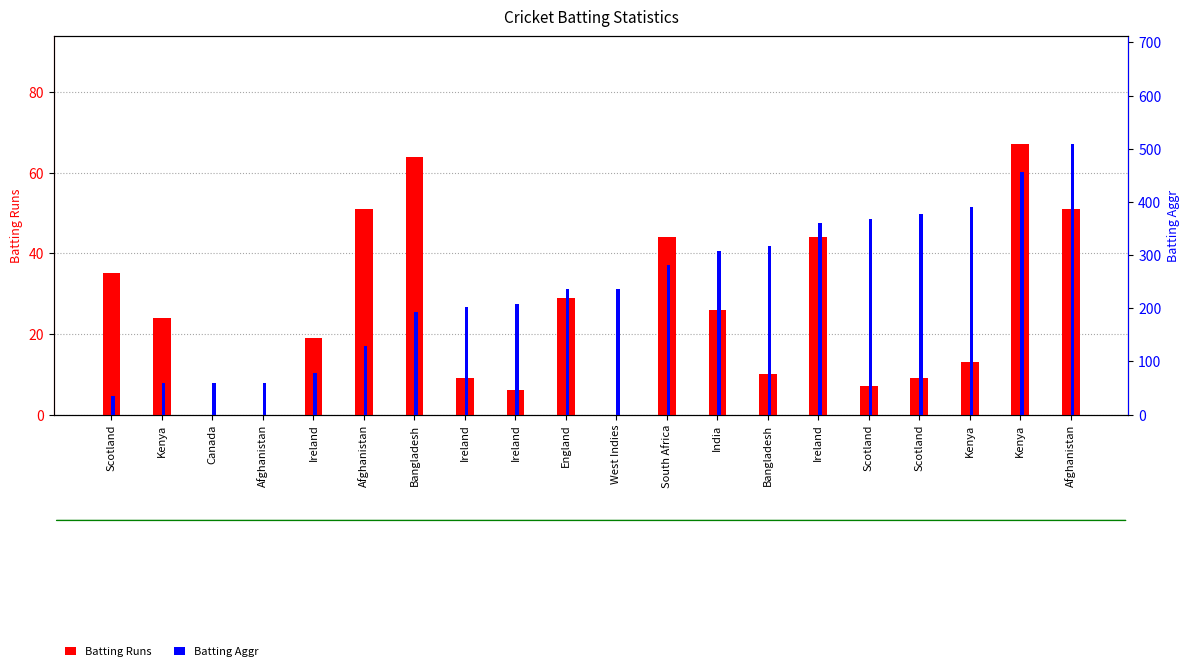

Is it true that Batting Runs equals 27 at Afghanistan?

False